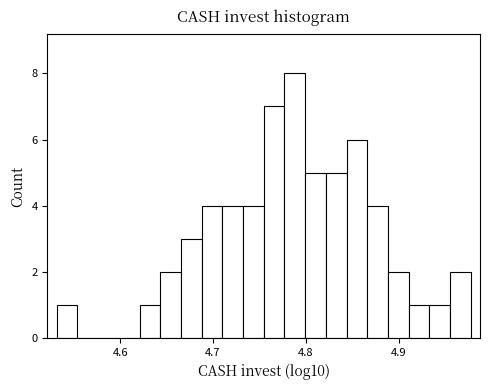

Read against the x-axis, roughly where is the centre of the tallest bar?

4.79